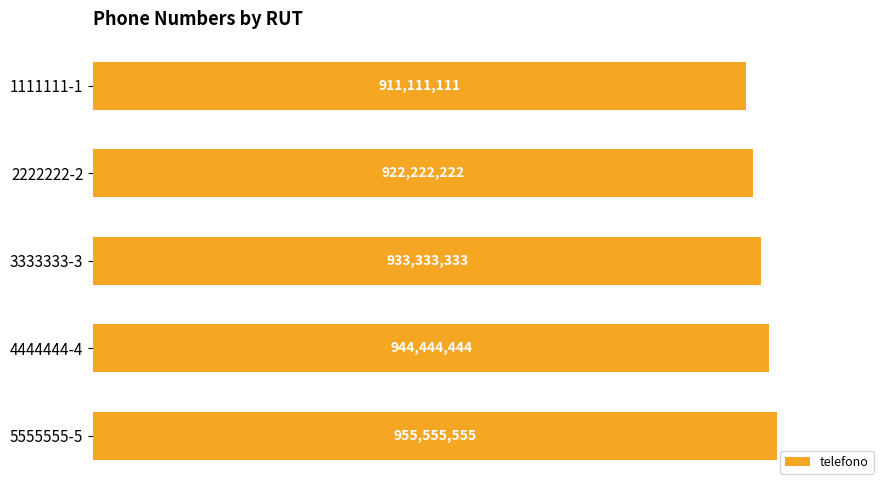

What is the smallest value displayed?

911111111